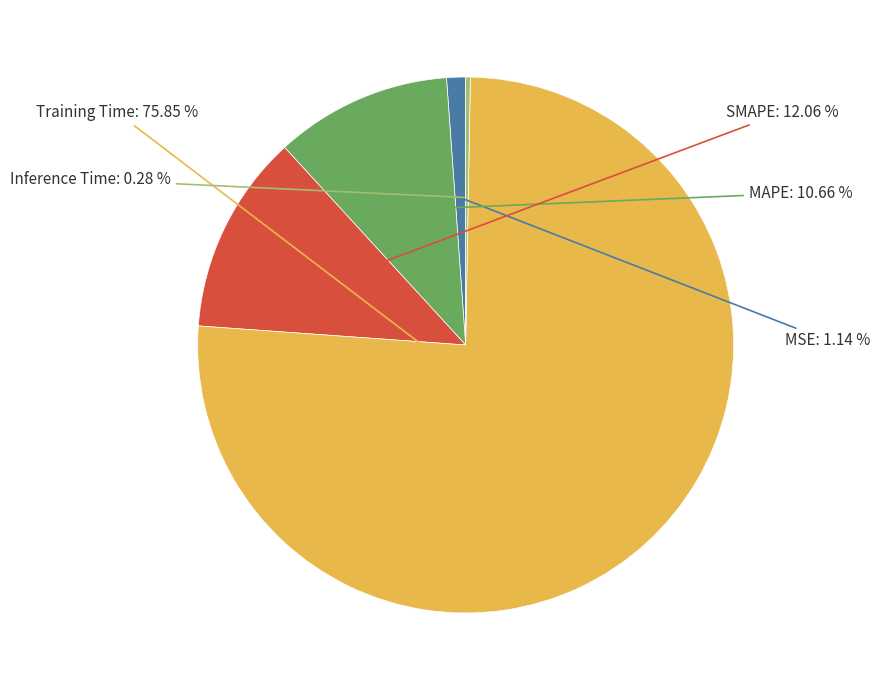

Is it true that SMAPE is 12% of the pie?

True